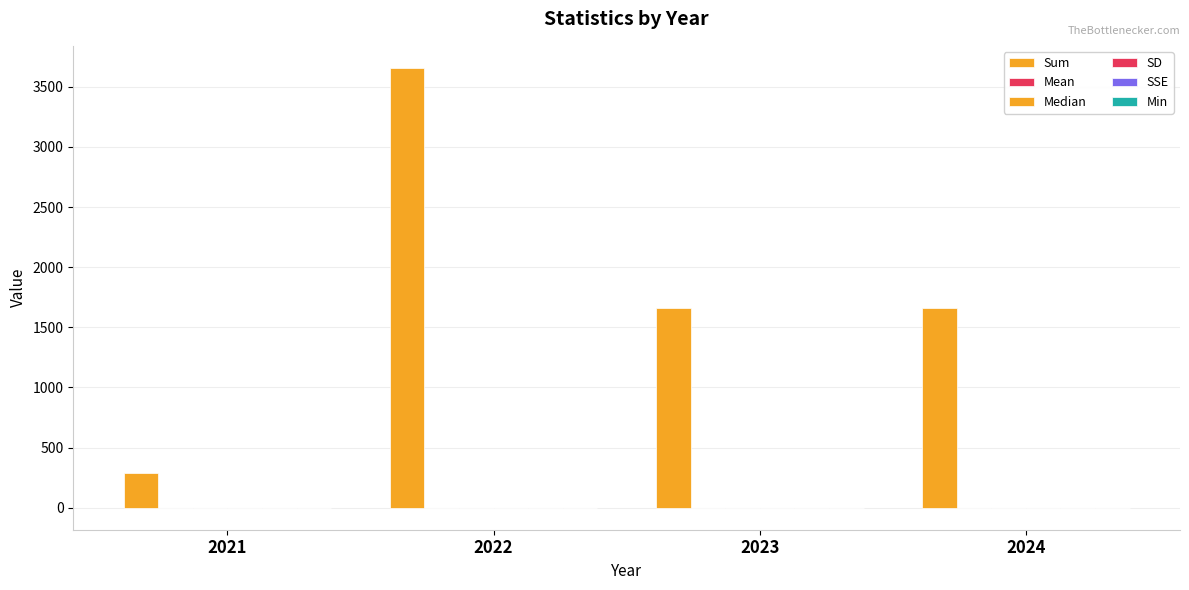

Reading left to right, extract all data points from this chart.

Sum: 2021=286.4	2022=3658.6	2023=1659.3	2024=1659.3
Mean: 2021=0.0	2022=0.0	2023=0.0	2024=0.0
Median: 2021=-0.0	2022=0.0	2023=0.0	2024=0.0
SD: 2021=0.1	2022=0.2	2023=0.1	2024=0.1
SSE: 2021=0.0	2022=0.0	2023=0.0	2024=0.0
Min: 2021=-0.7	2022=-0.7	2023=-0.5	2024=-0.5